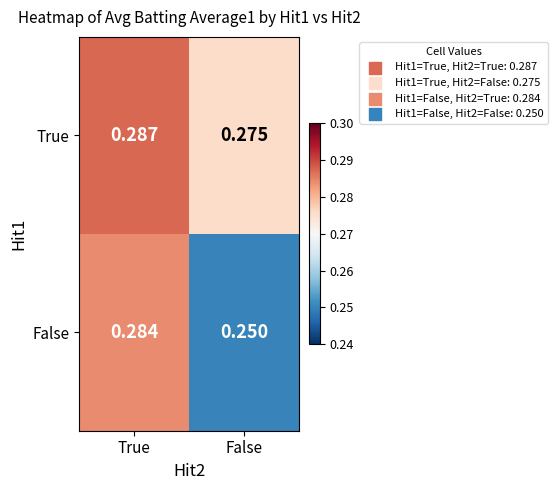

At False, list the series in order from smallest to largest.

False, True